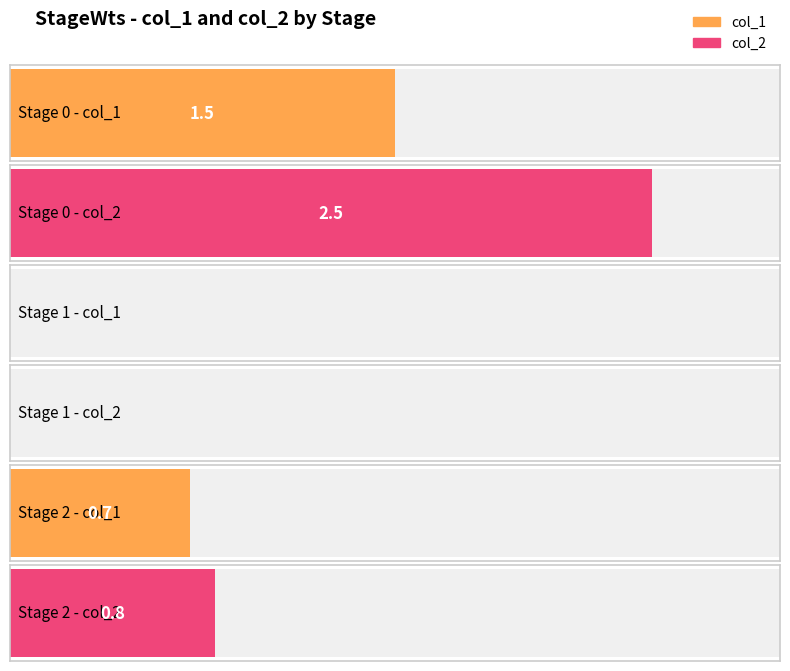

What is the total value across all series at 0?

4.0